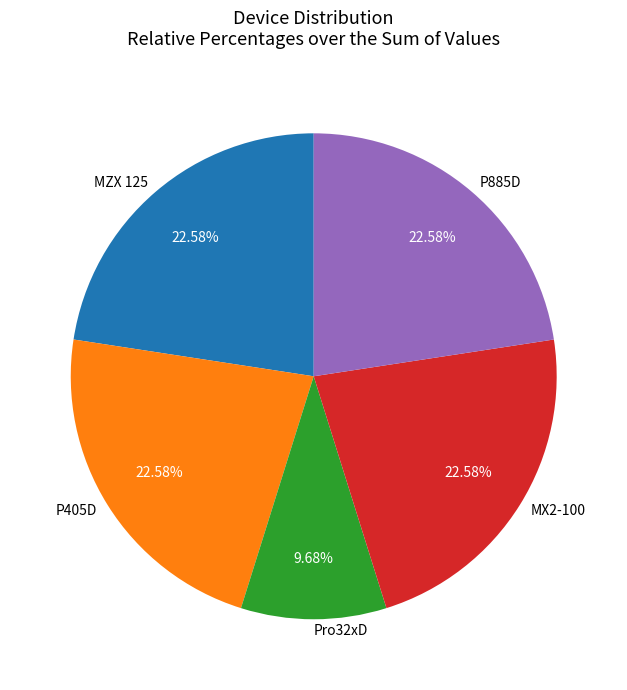

Approximately how many times larger is the value at MX2-100 compared to P405D?

1.0